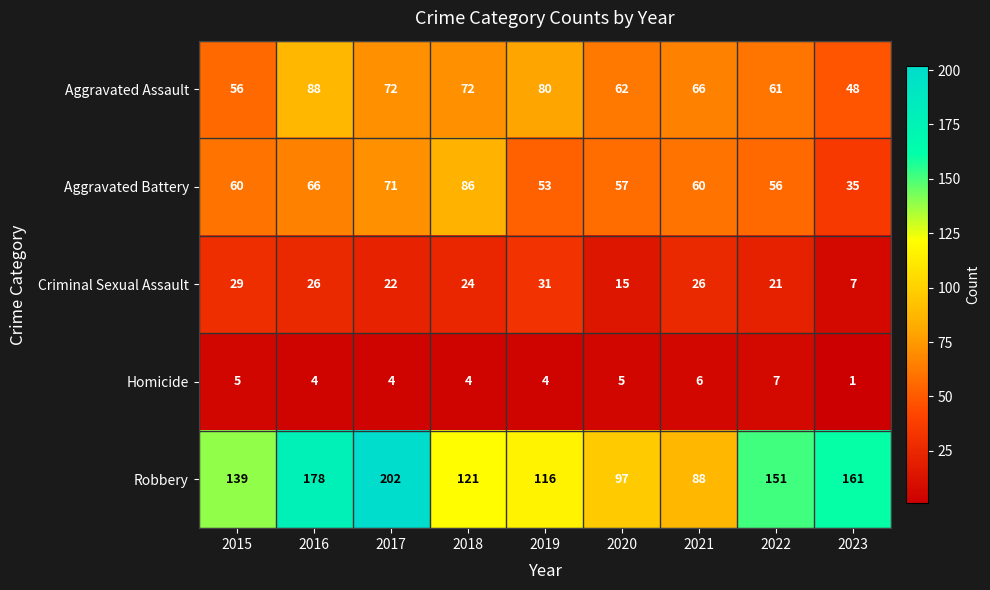

What is the difference between the second highest and minimum values in the Aggravated Battery series?

36